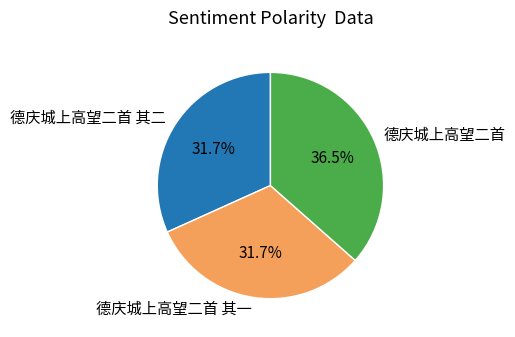

Does 德庆城上高望二首 其一 represent more than half of the total?

No